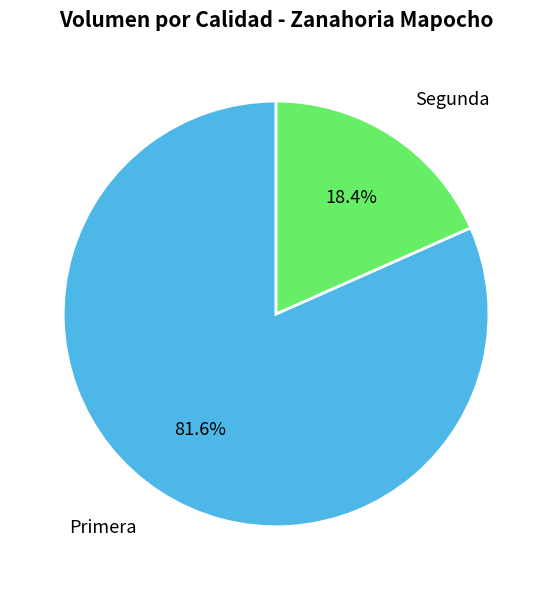

To the nearest percent, what portion does Segunda represent?

18%